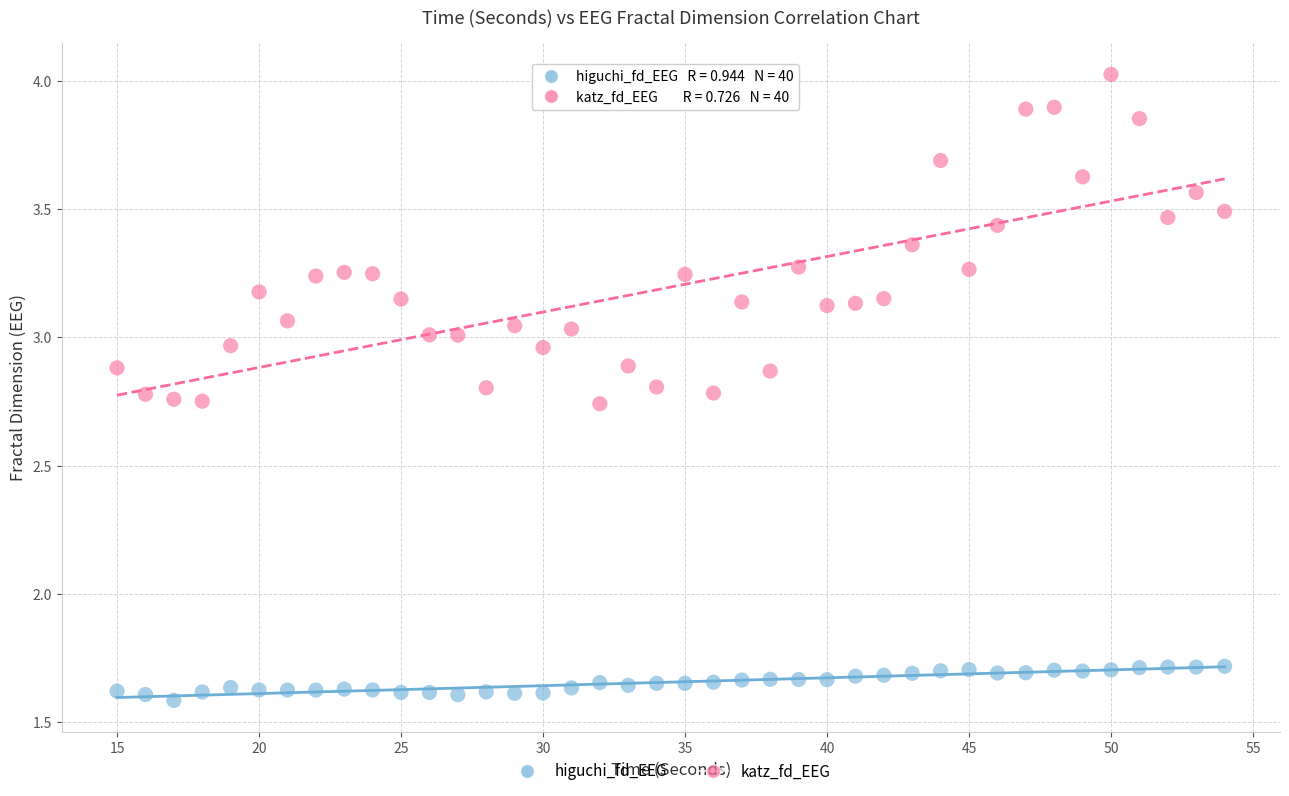

What are all the series names shown in the legend?

higuchi_fd_EEG, katz_fd_EEG